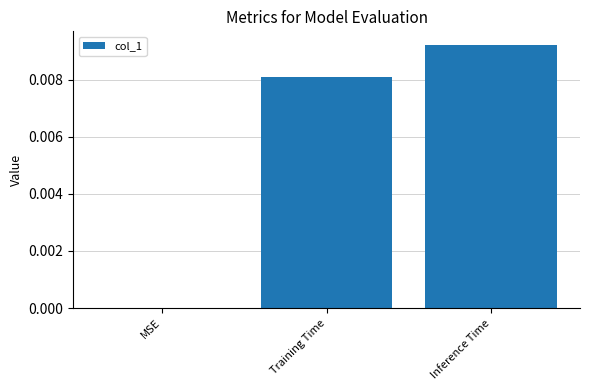

Which label corresponds to the largest value in the chart?

Inference Time